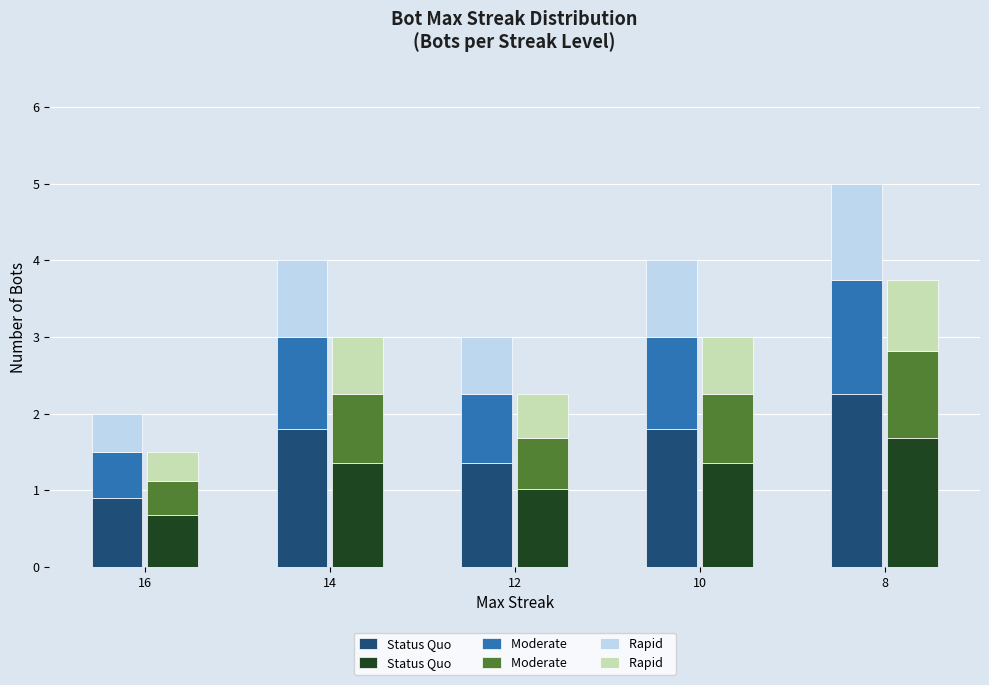

At how many categories does at least one series exceed 1?

4